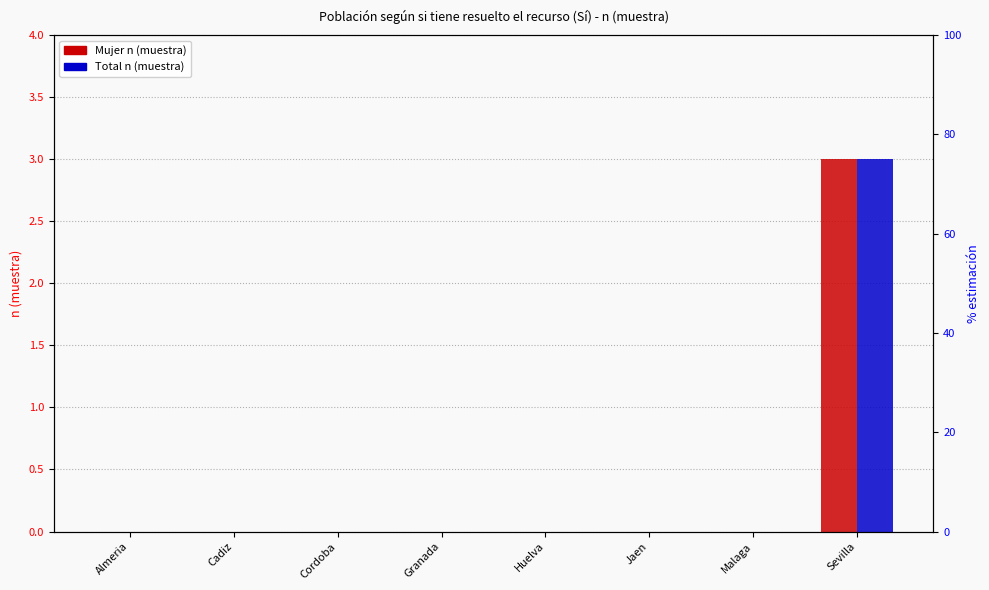

How many data points in Mujer n (muestra) are above 0?

1